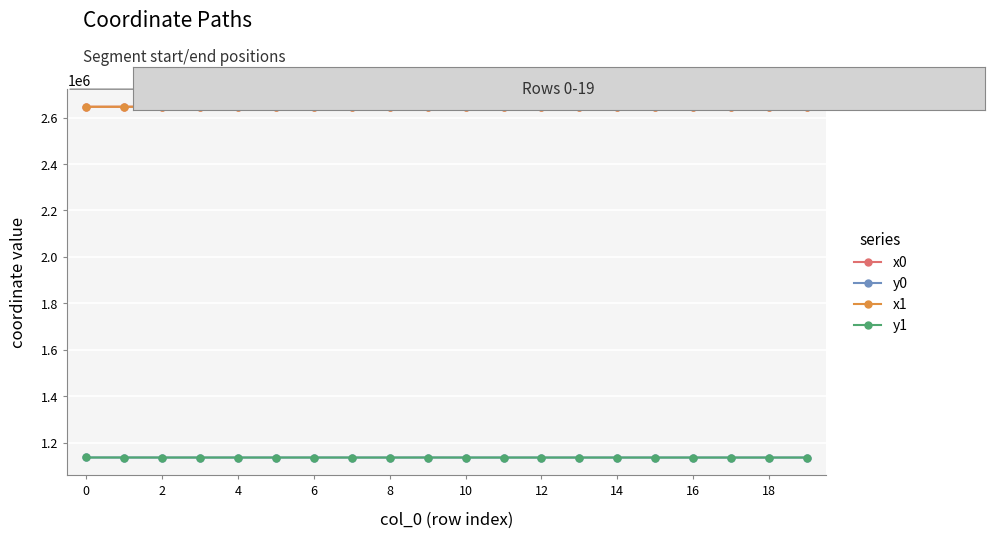

How many categories are shown in the chart?

20